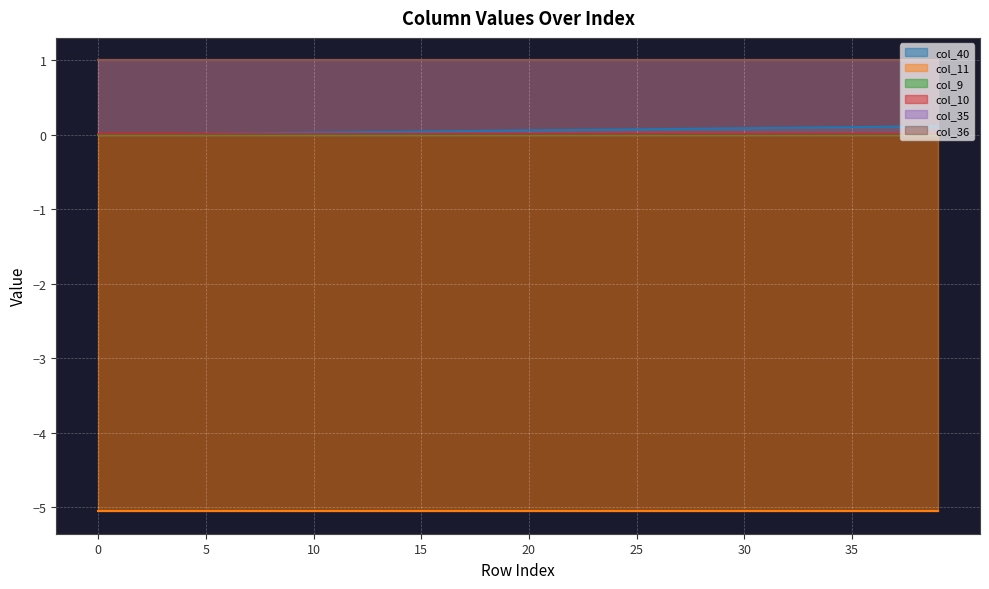

Does the chart display data point markers on the line(s)?

No